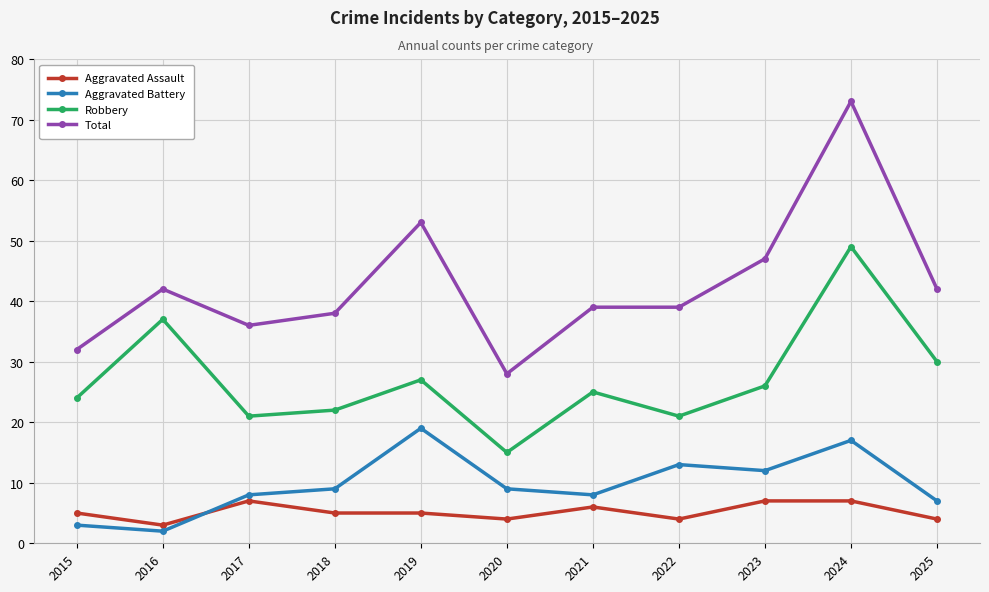

The Total series shows 96 at 2024. True or false?

False